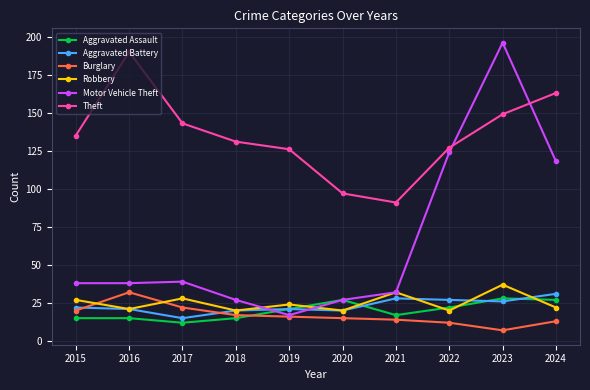

What is the value of the Aggravated Battery point at the 8th from the left?

27